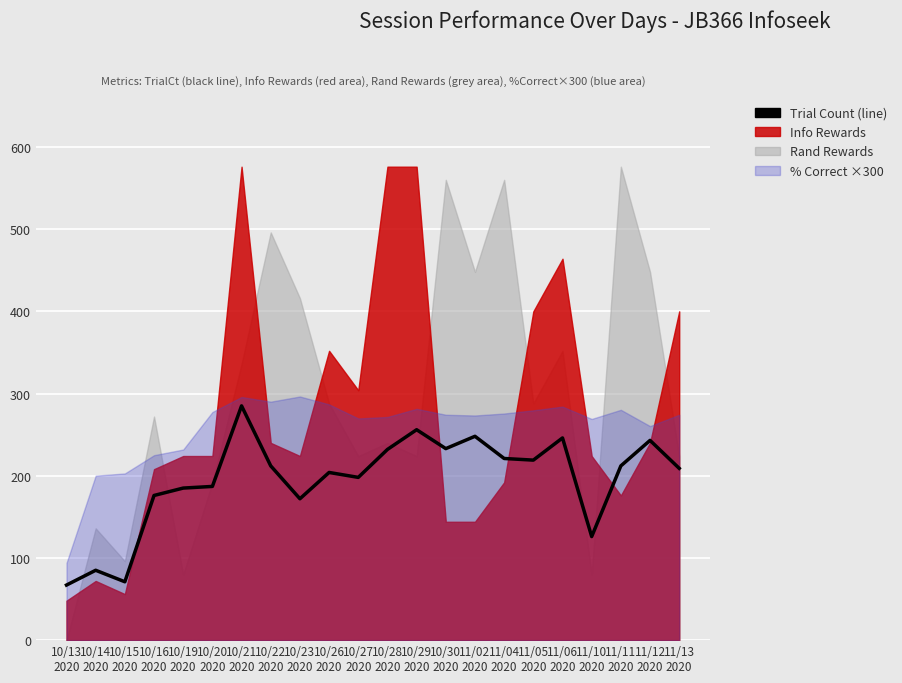

Reading left to right, extract all data points from this chart.

10/13
2020=67	10/14
2020=85	10/15
2020=71	10/16
2020=176	10/19
2020=185	10/20
2020=187	10/21
2020=285	10/22
2020=212	10/23
2020=172	10/26
2020=204	10/27
2020=198	10/28
2020=232	10/29
2020=256	10/30
2020=233	11/02
2020=248	11/04
2020=221	11/05
2020=219	11/06
2020=246	11/10
2020=126	11/11
2020=212	11/12
2020=243	11/13
2020=209